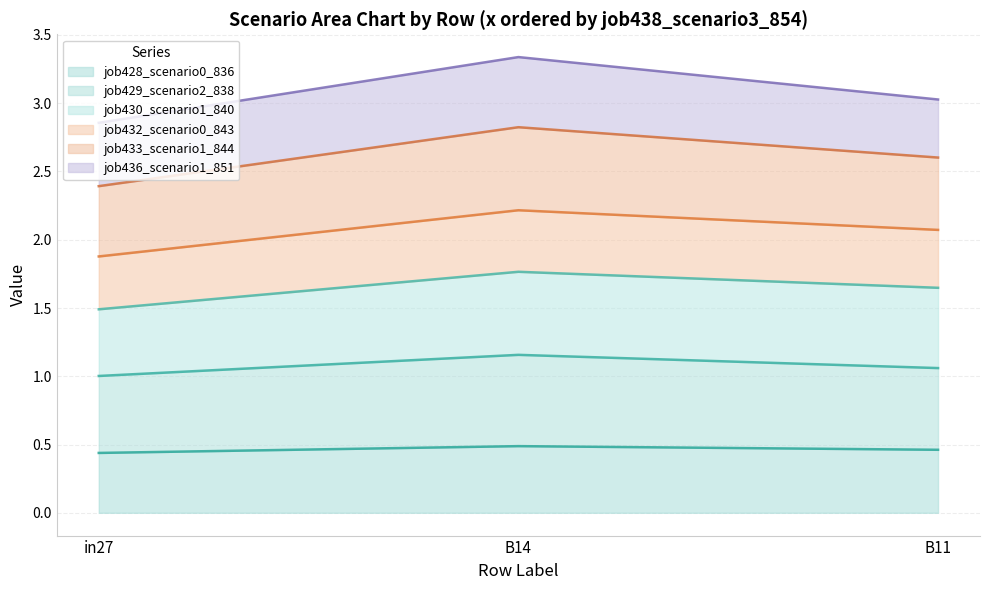

What is the label of the 1st point from the right?

B11